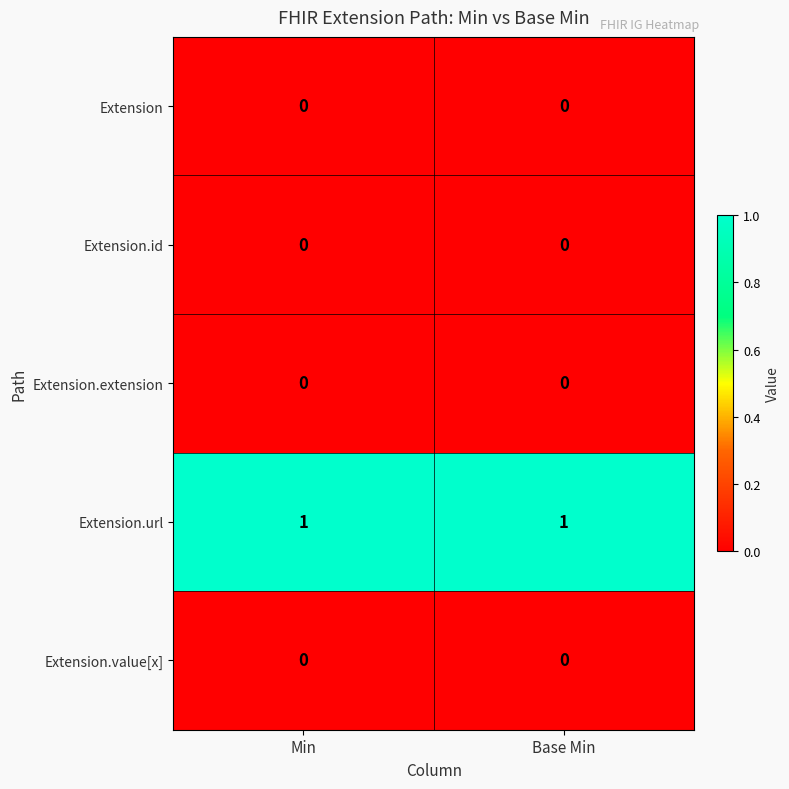

Reading left to right, list all the values displayed in this chart.

Extension: Min=0	Base Min=0
Extension.id: Min=0	Base Min=0
Extension.extension: Min=0	Base Min=0
Extension.url: Min=1	Base Min=1
Extension.value[x]: Min=0	Base Min=0